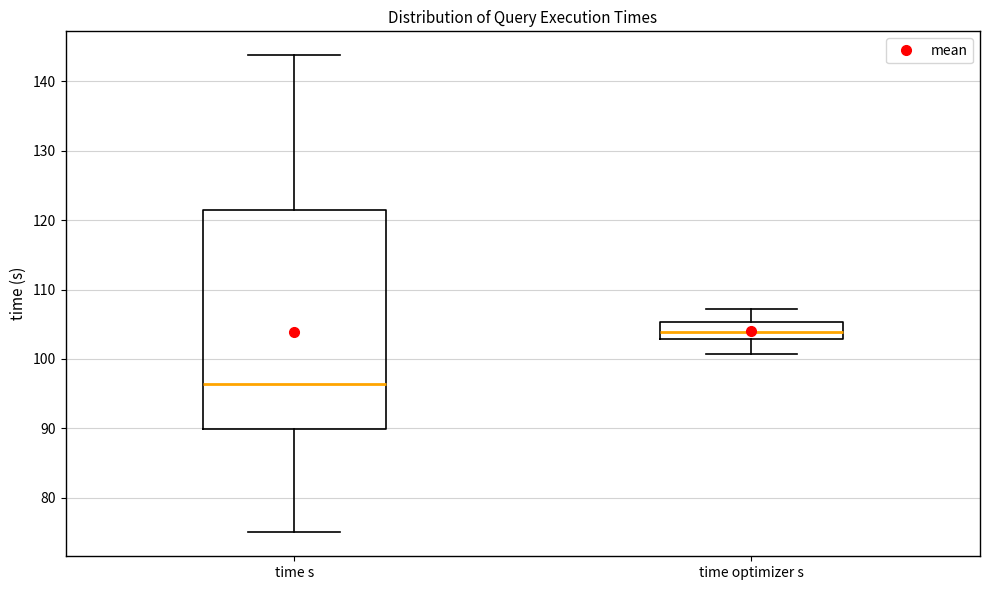

Where is the upper edge of the box for time optimizer s on the y-axis? The values are not printed on the chart, so give them approximately, as read against the axis.

105